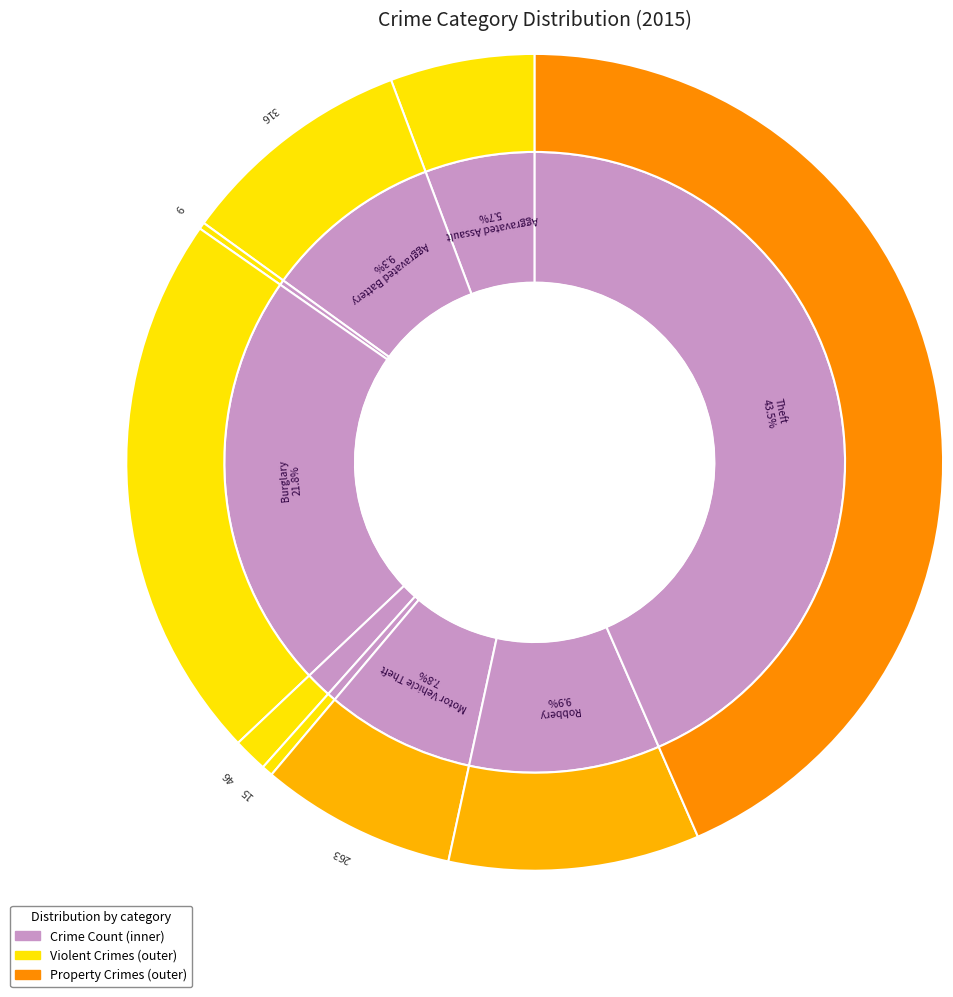

To the nearest percent, what is the average slice percentage?

11%